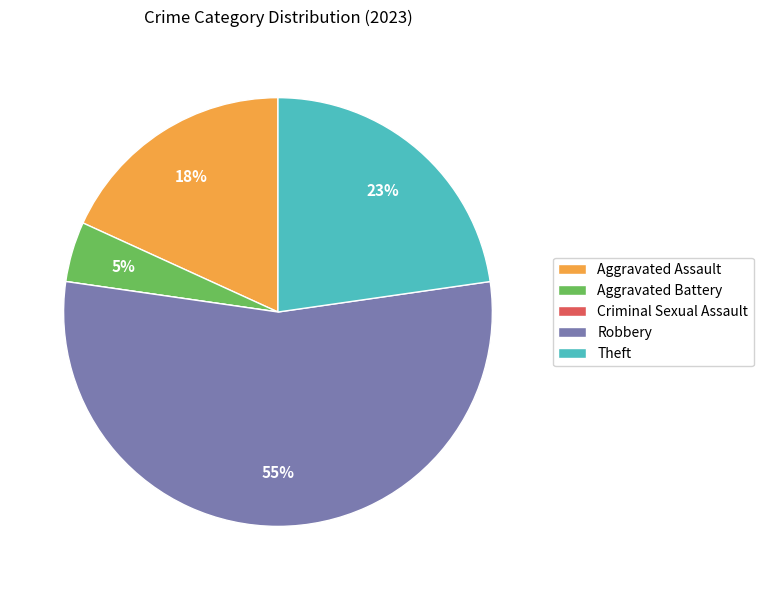

What percentage is the Aggravated Battery slice, to the nearest percent?

5%